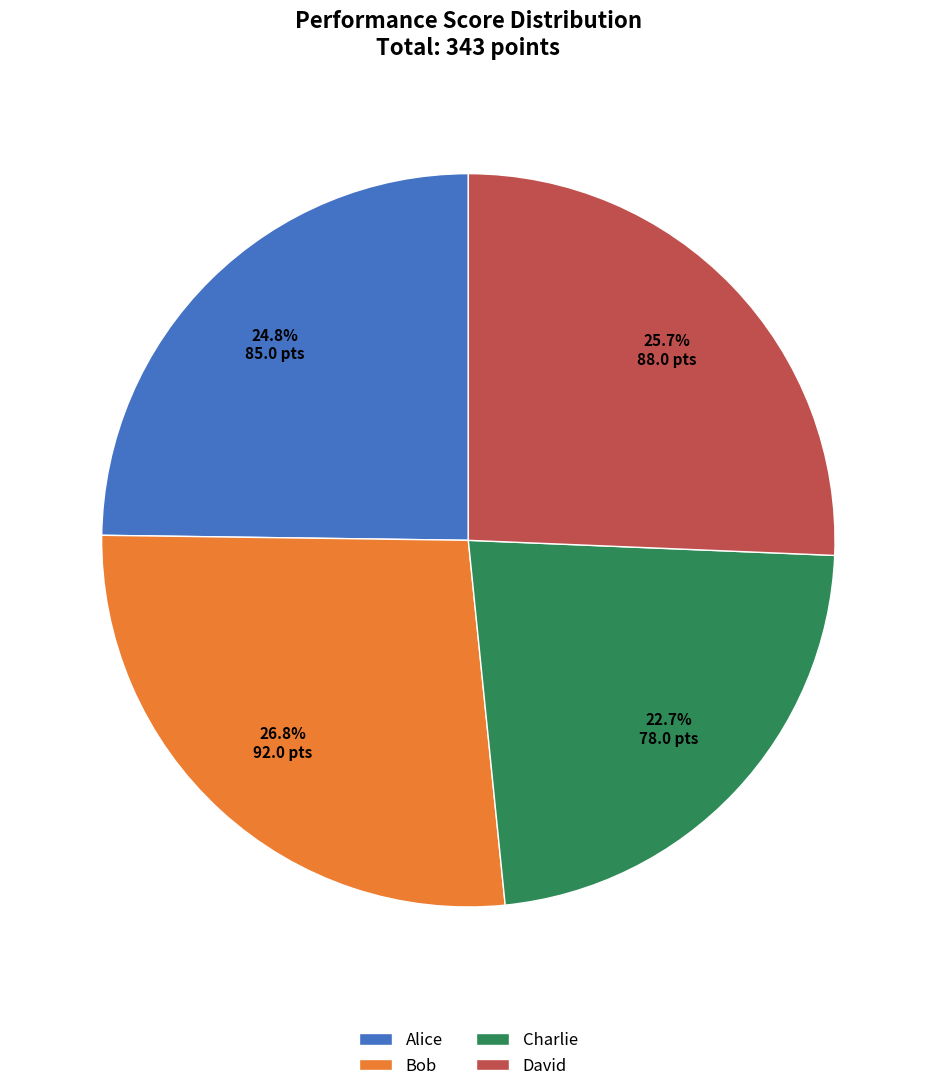

Is it true that David is 26% of the pie?

True